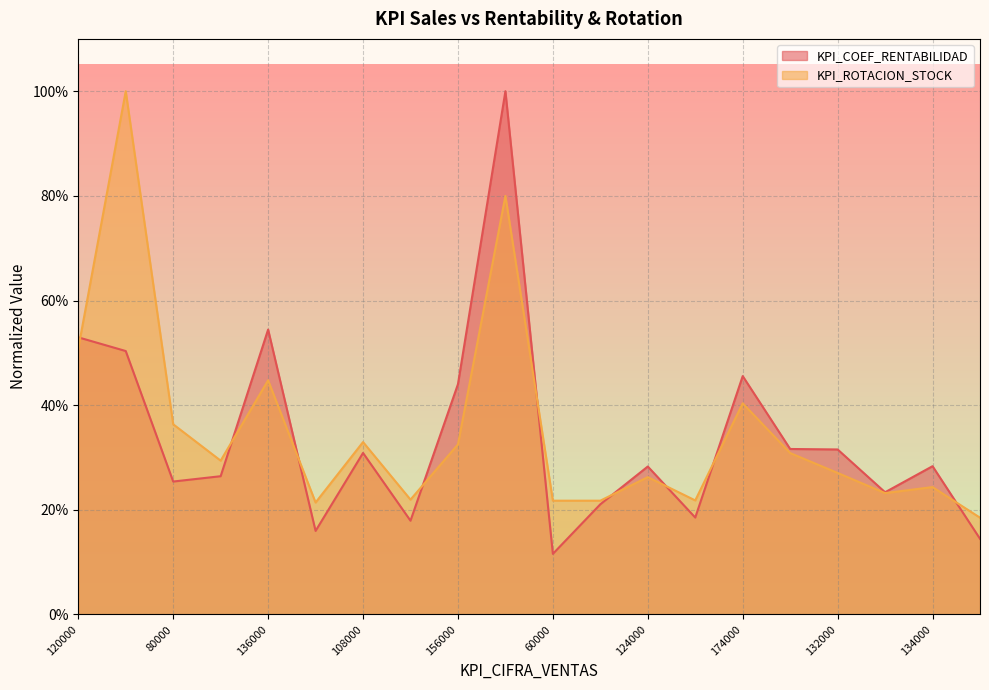

What is the value of the KPI_COEF_RENTABILIDAD point at the 10th from the left?

1.0